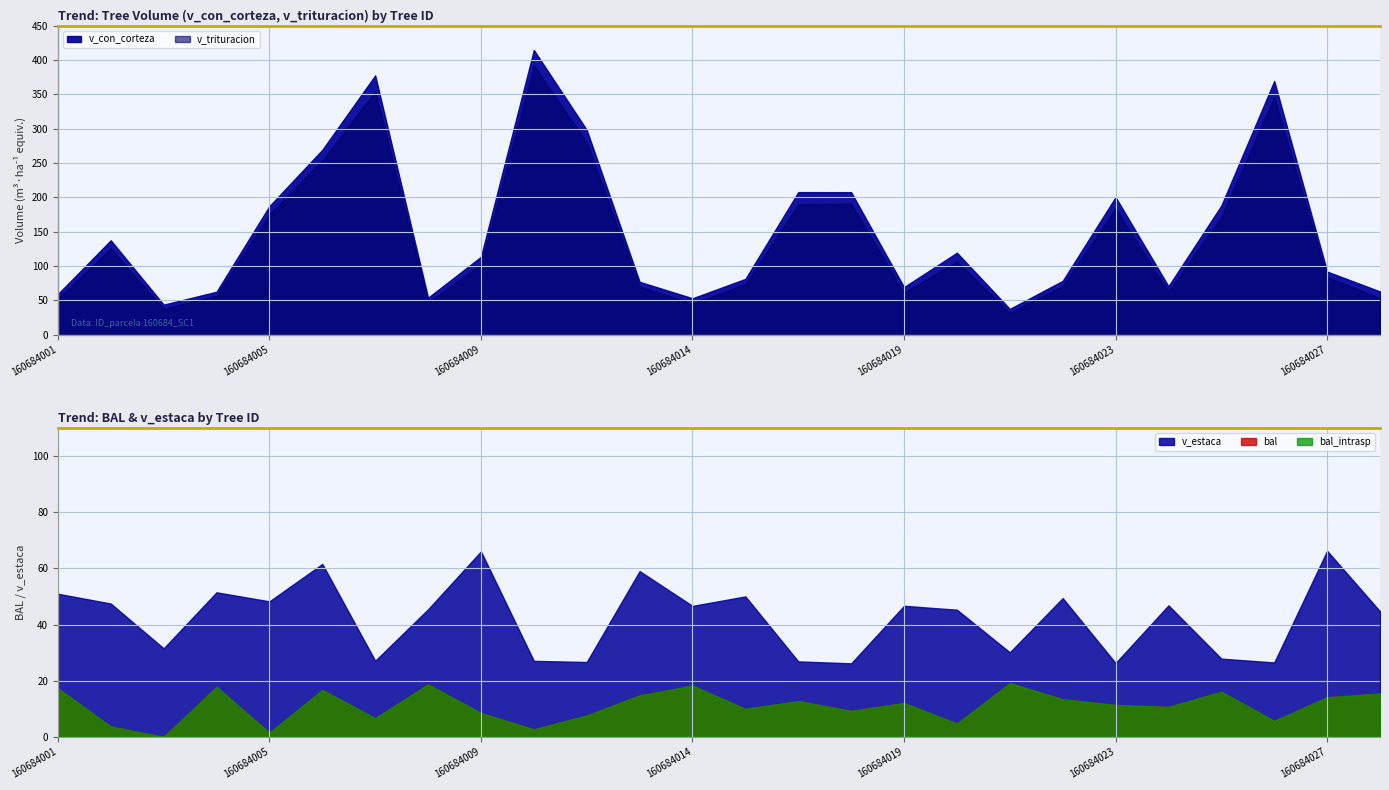

Where does the v_trituracion series first go above 102?

160684002